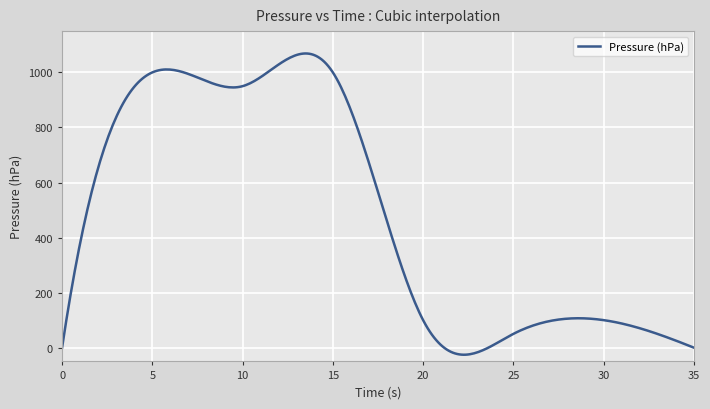

What is the maximum value shown in the chart?

1068.8